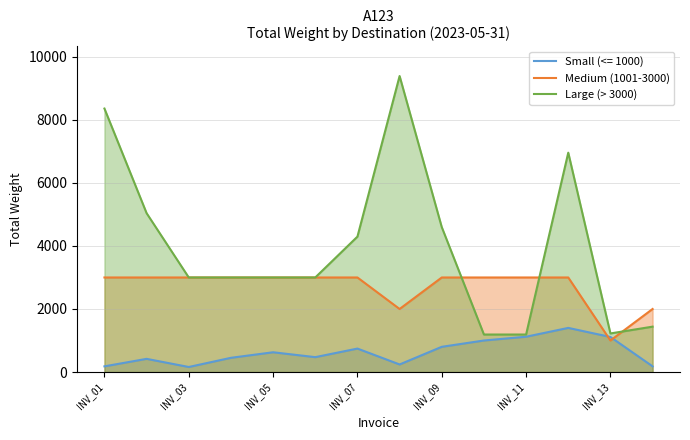

List the series in order of their overall mean, lowest first.

Small (<= 1000), Medium (1001-3000), Large (> 3000)